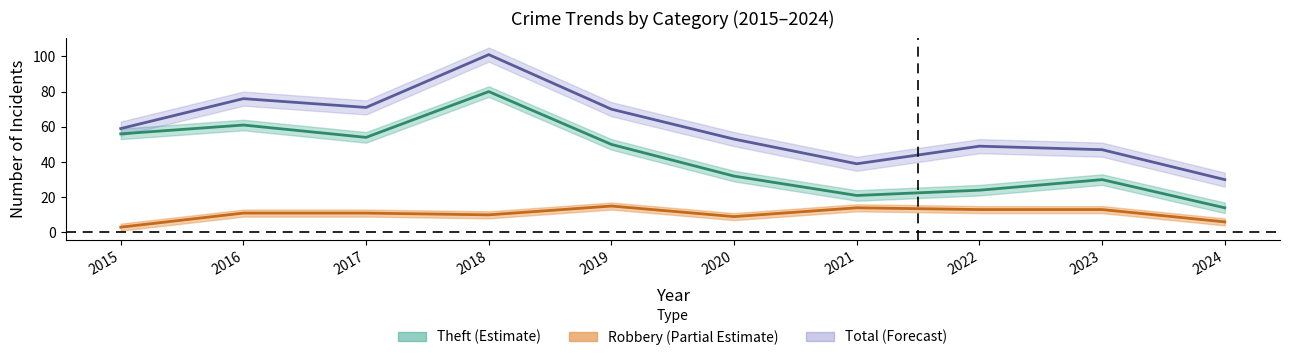

At which category does Total reach its first local valley?

2017